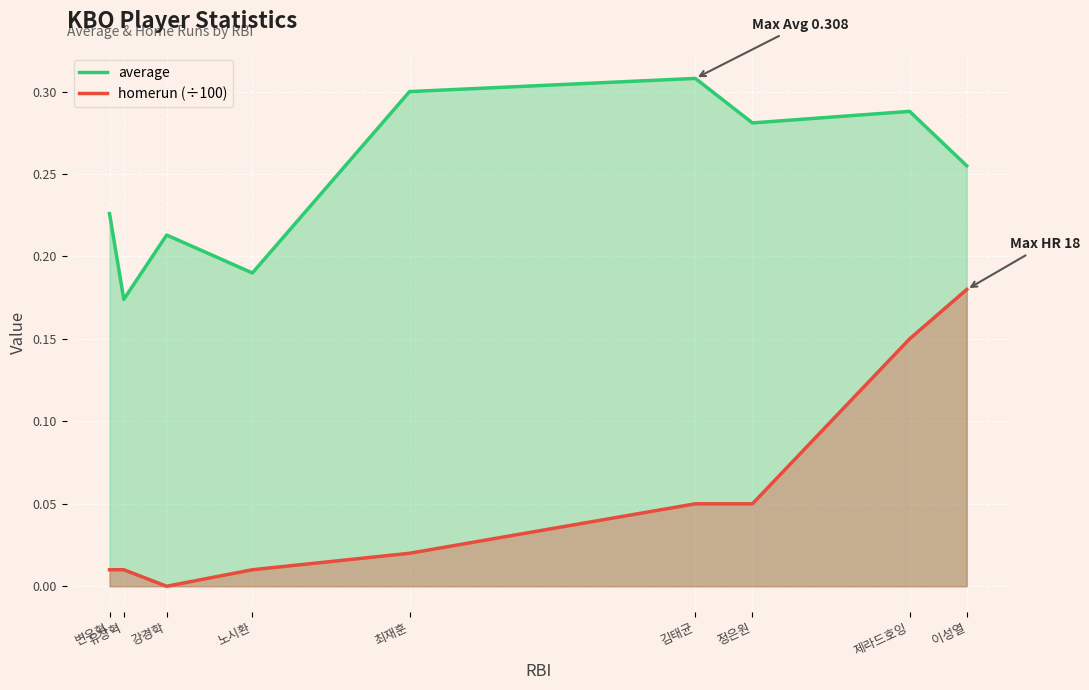

What is the highest value of the homerun (÷100) series?

0.2